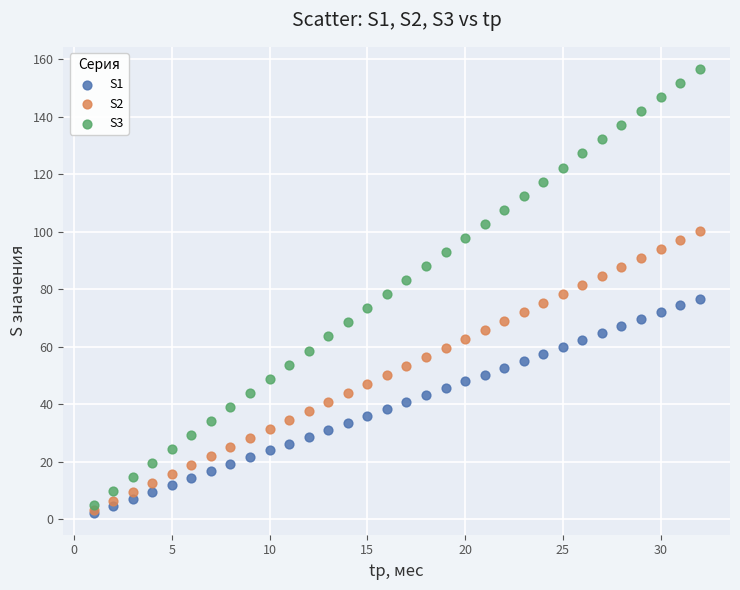

Which series contains the highest Y value?

S3